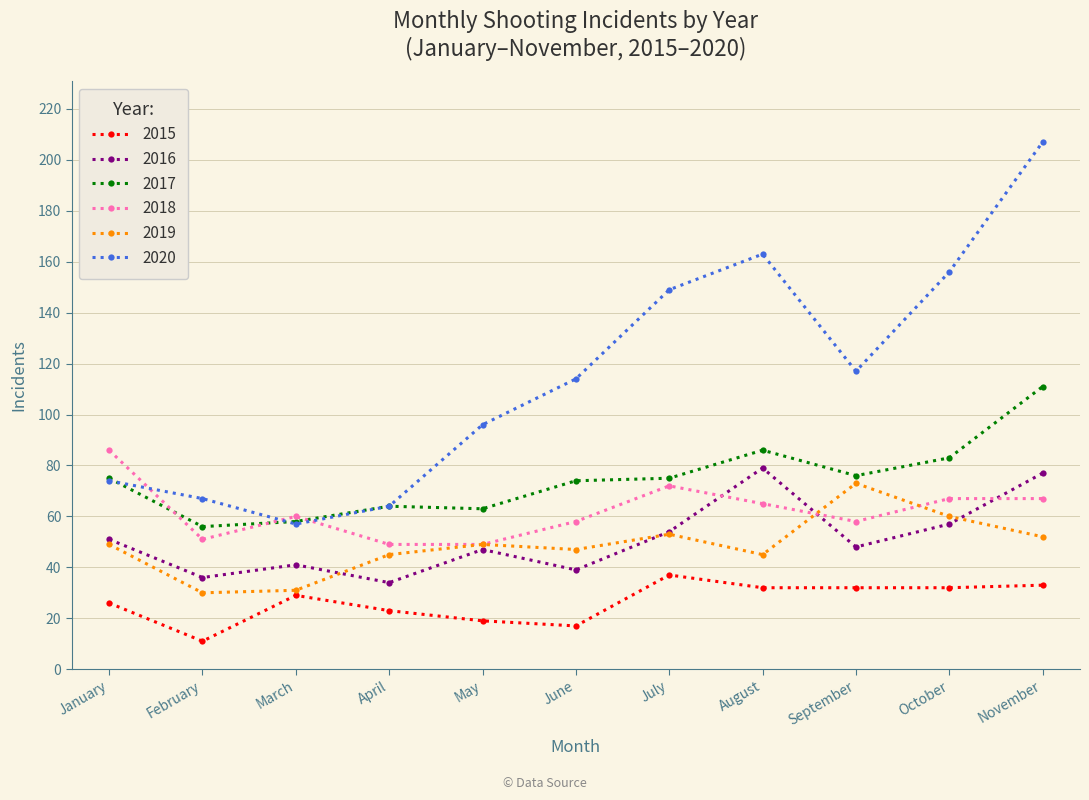

What is the approximate value of 2020 at February, to the nearest 5?

65